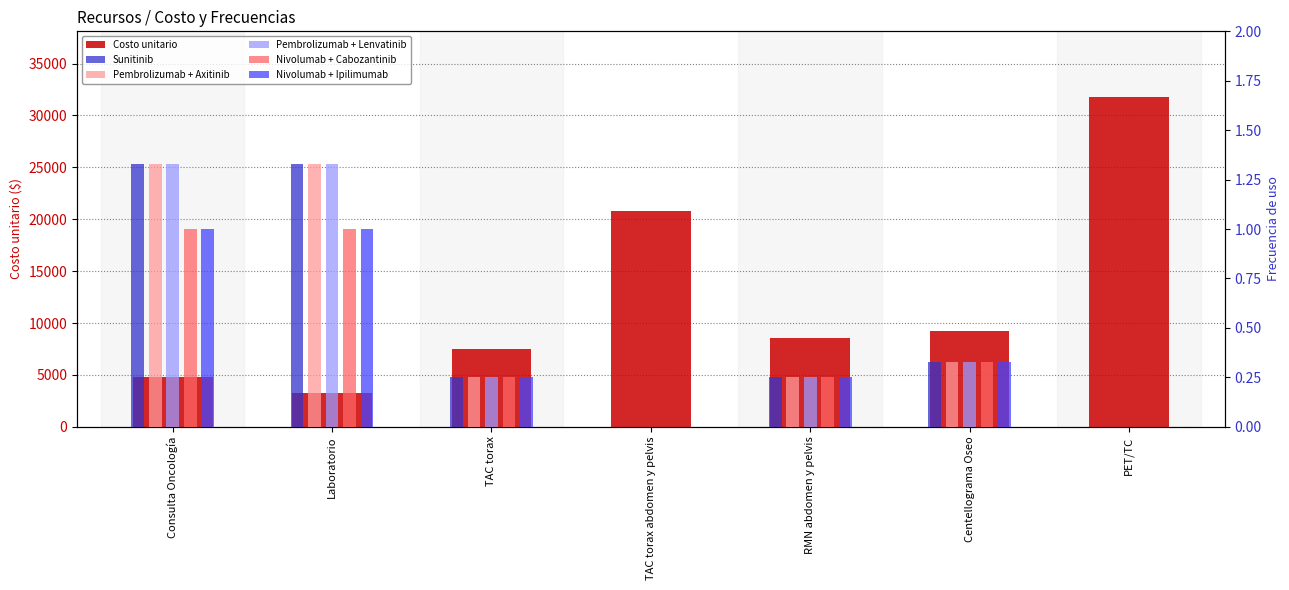

Count the number of categories in the chart.

7